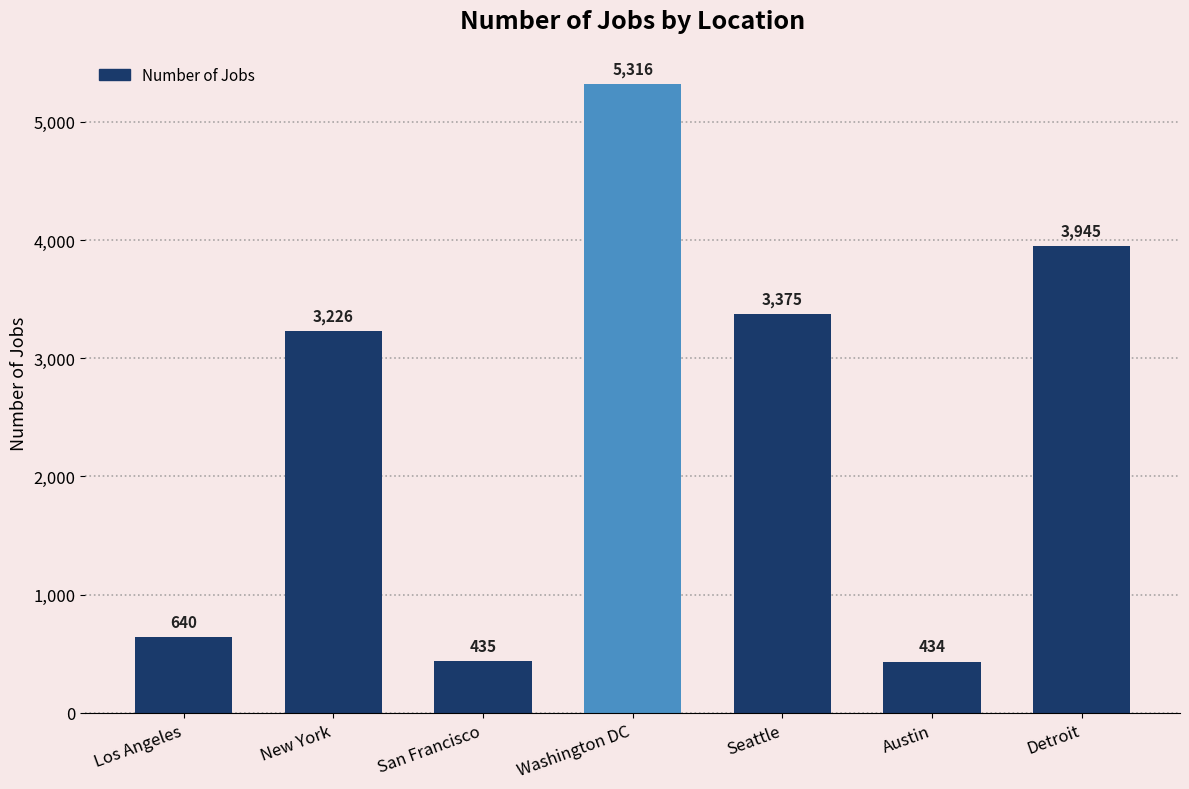

What is the difference between the maximum and minimum values?

4882